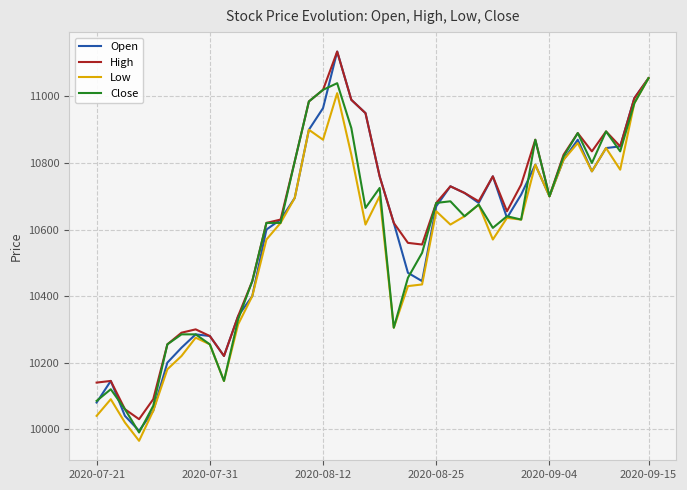

What is the greatest value displayed?

11135